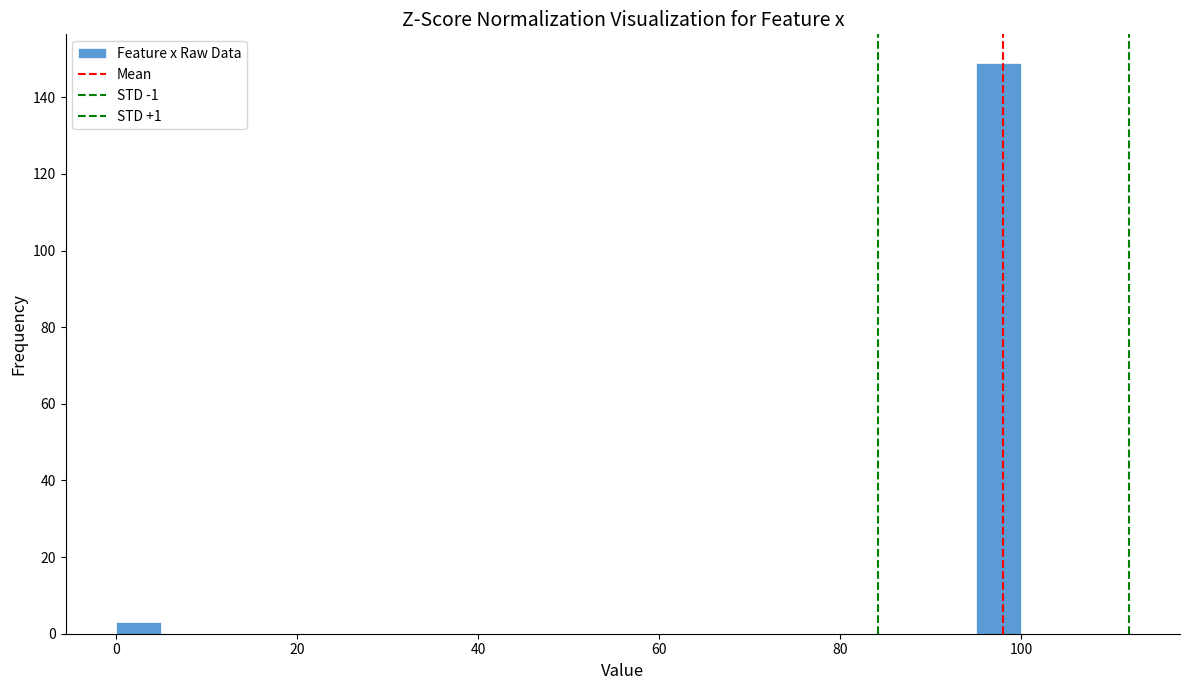

Read against the x-axis, roughly where is the centre of the tallest bar?

98